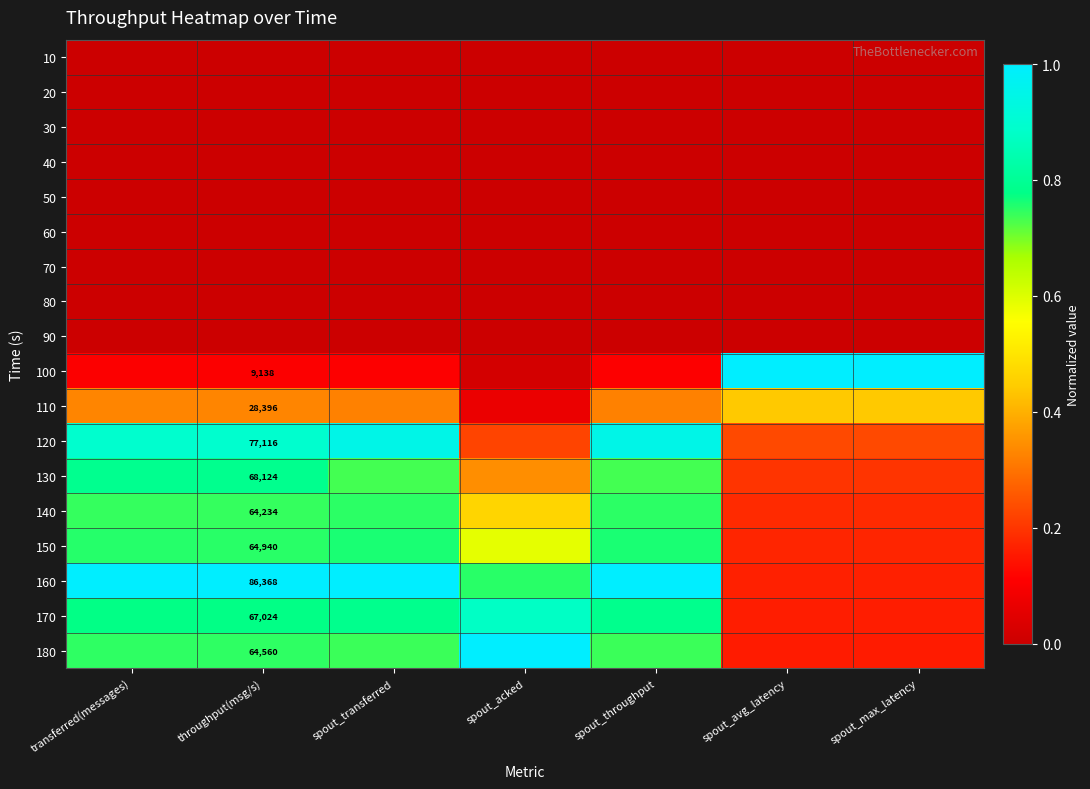

The value of 160 at spout_throughput is 1.7. True or false?

False